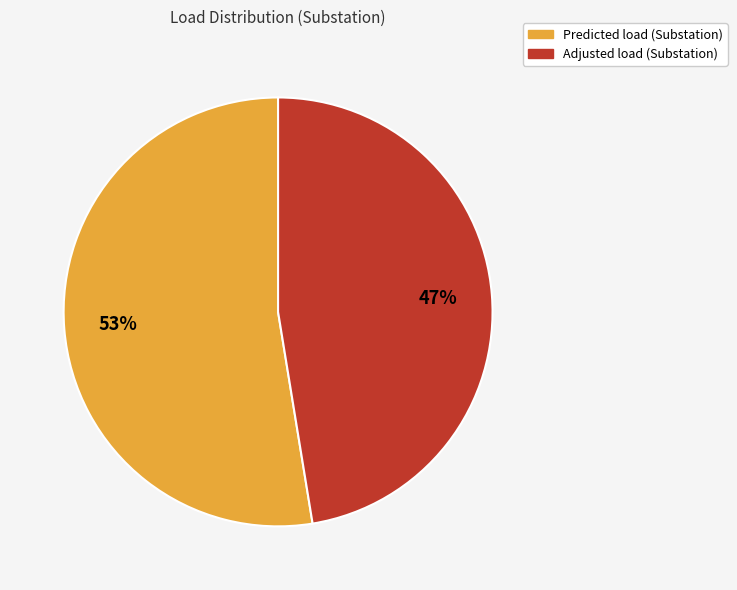

Combined, do Predicted load (Substation) and Adjusted load (Substation) account for over 50%?

Yes